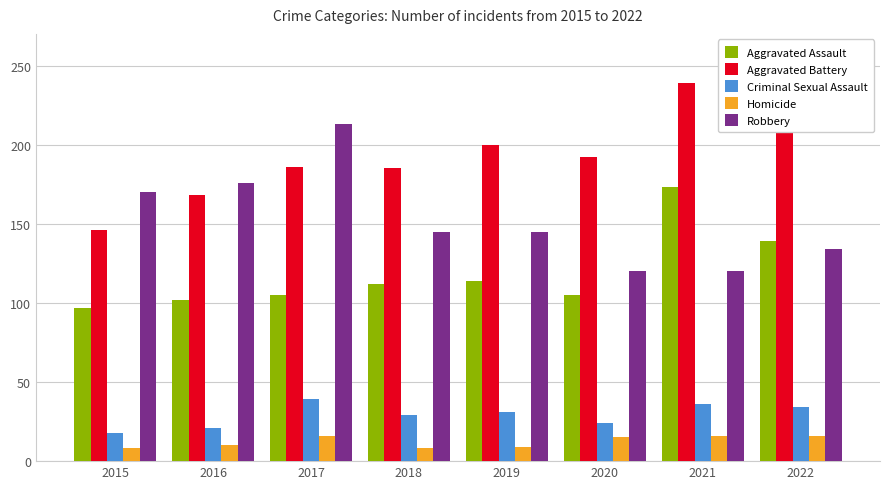

What is the difference between the highest and lowest values at 2022?

205